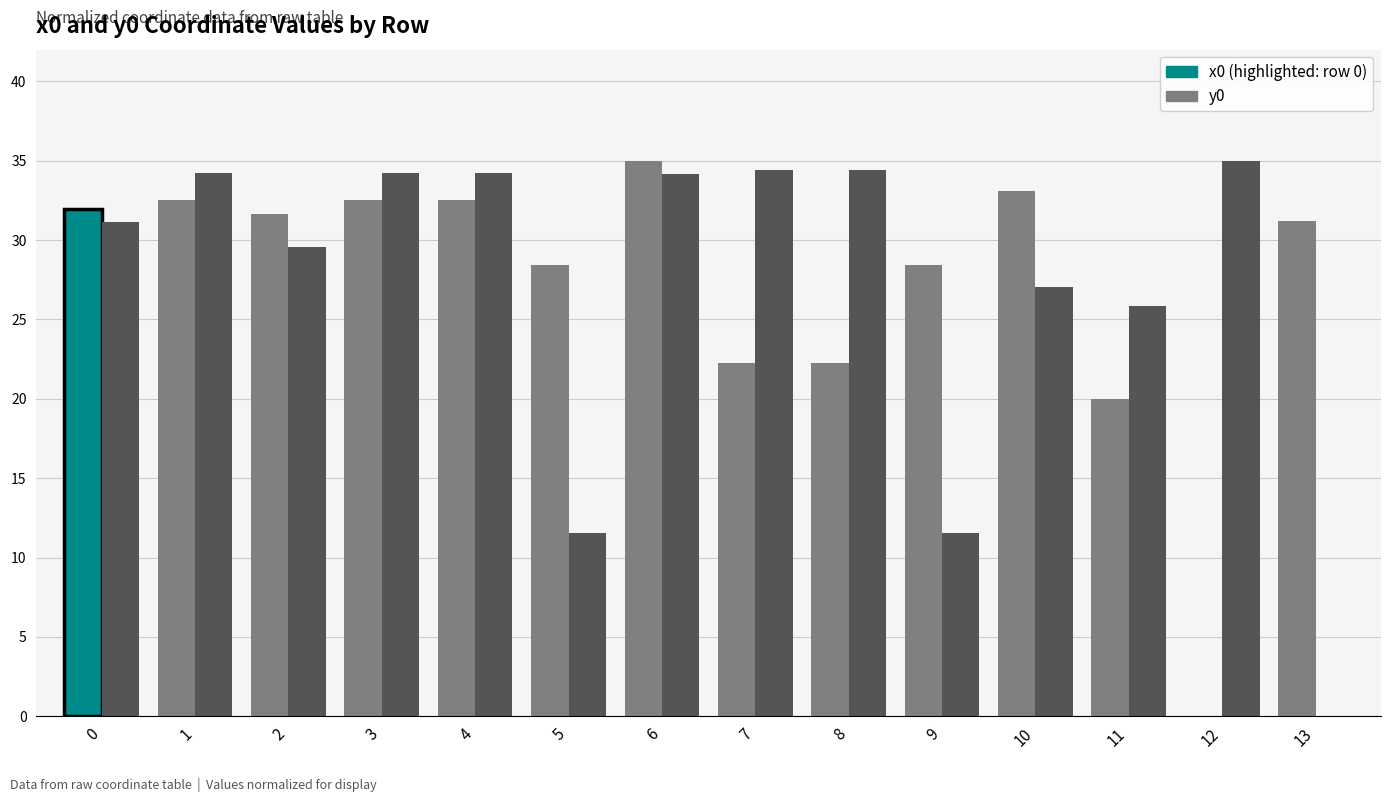

What is the total value across all series at 0?

63.1